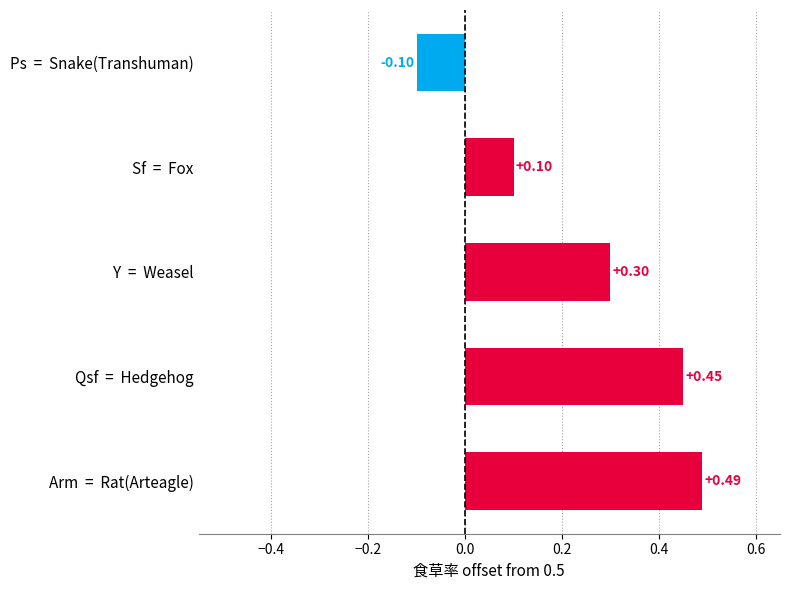

Count the number of data series in this chart.

1